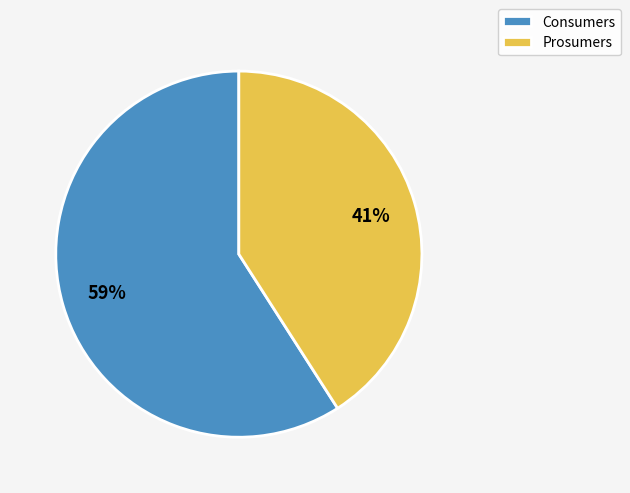

Which category has the smallest portion of the pie?

Prosumers